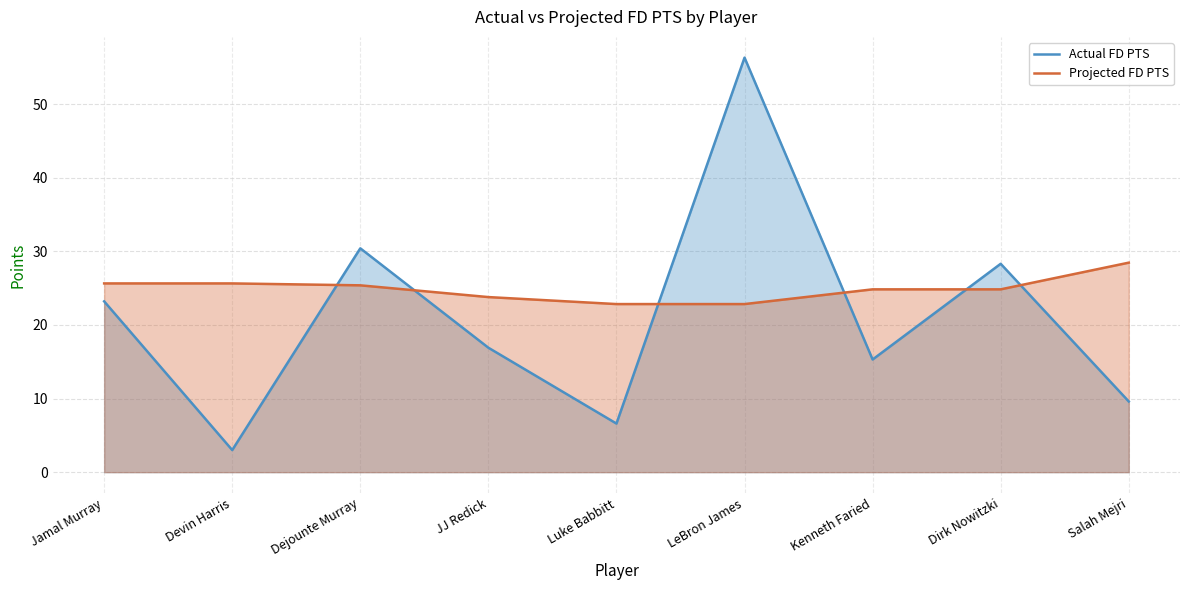

What is the difference between the maximum and minimum values in the Actual FD PTS series?

53.3